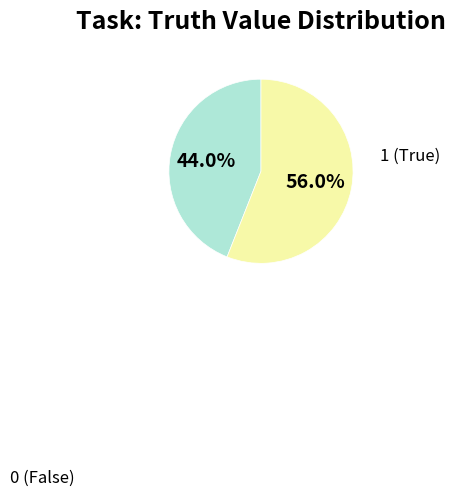

Is there any slice that represents more than half of the pie?

Yes